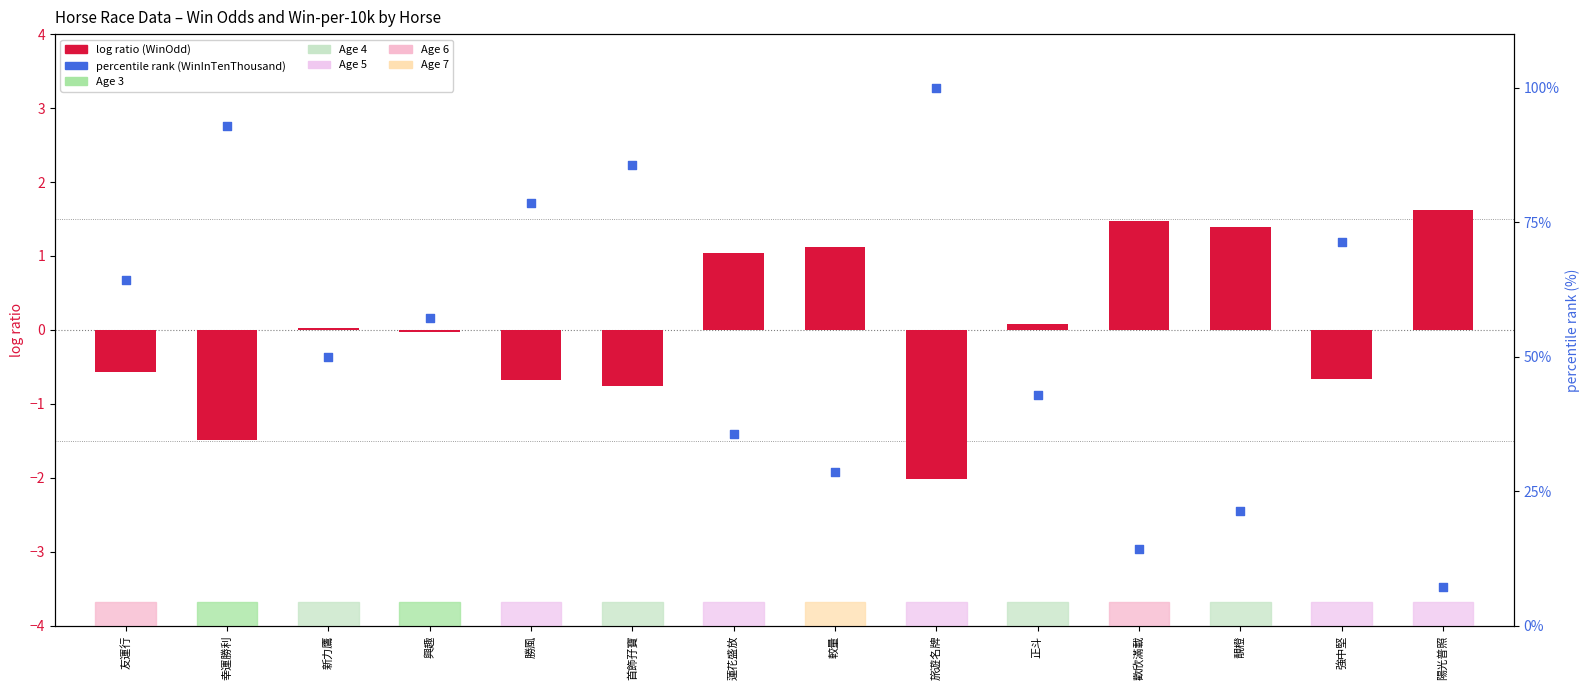

At how many categories does at least one series exceed 58?

6